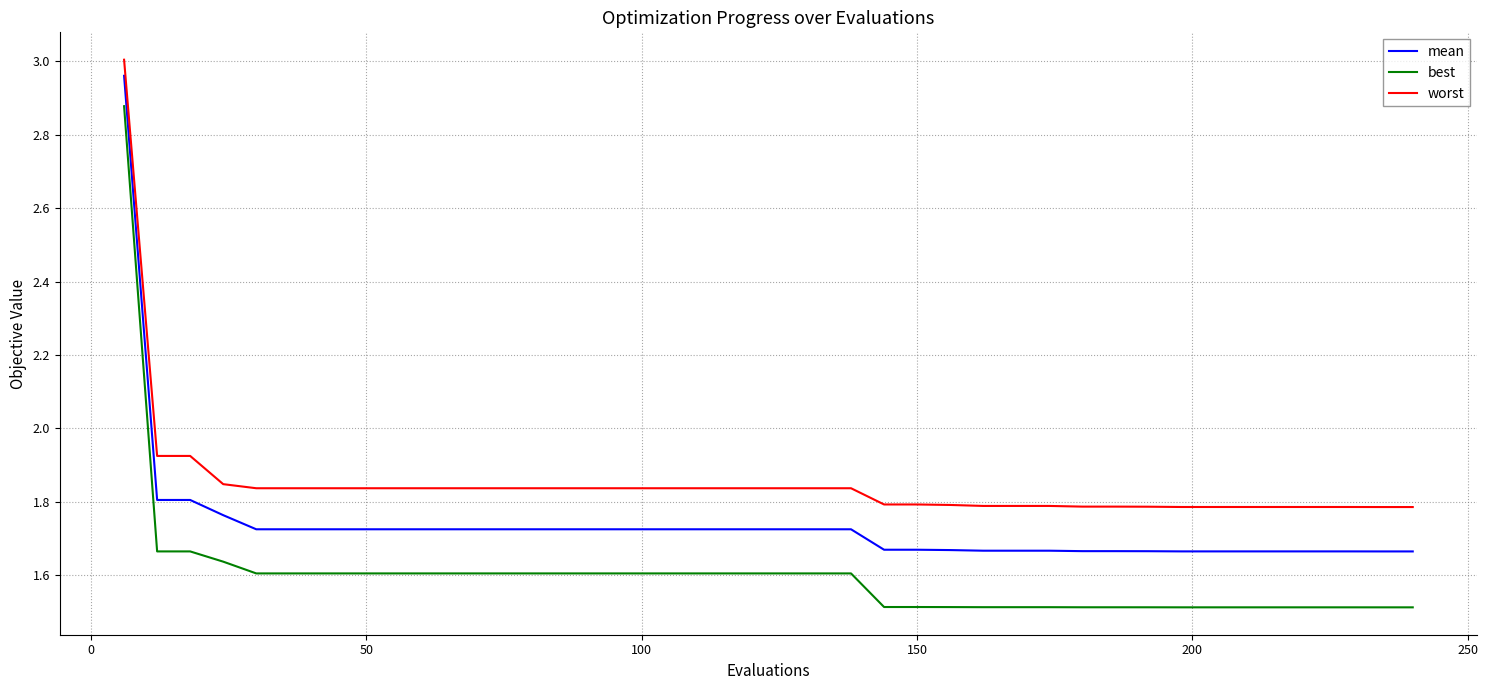

What is the minimum value shown in the chart?

1.5